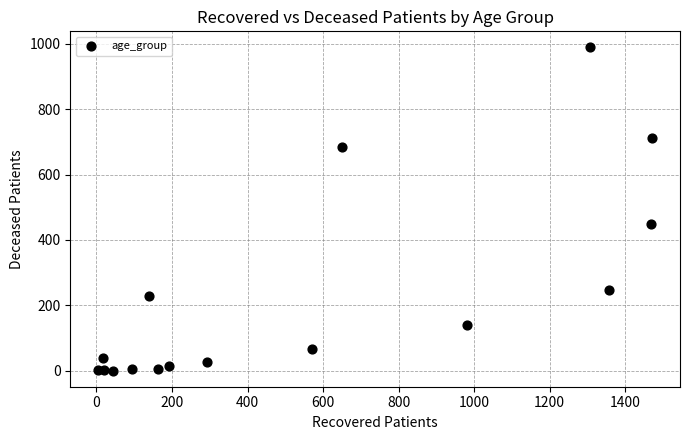

What Y value in the scatter plot is closest to 494?

449